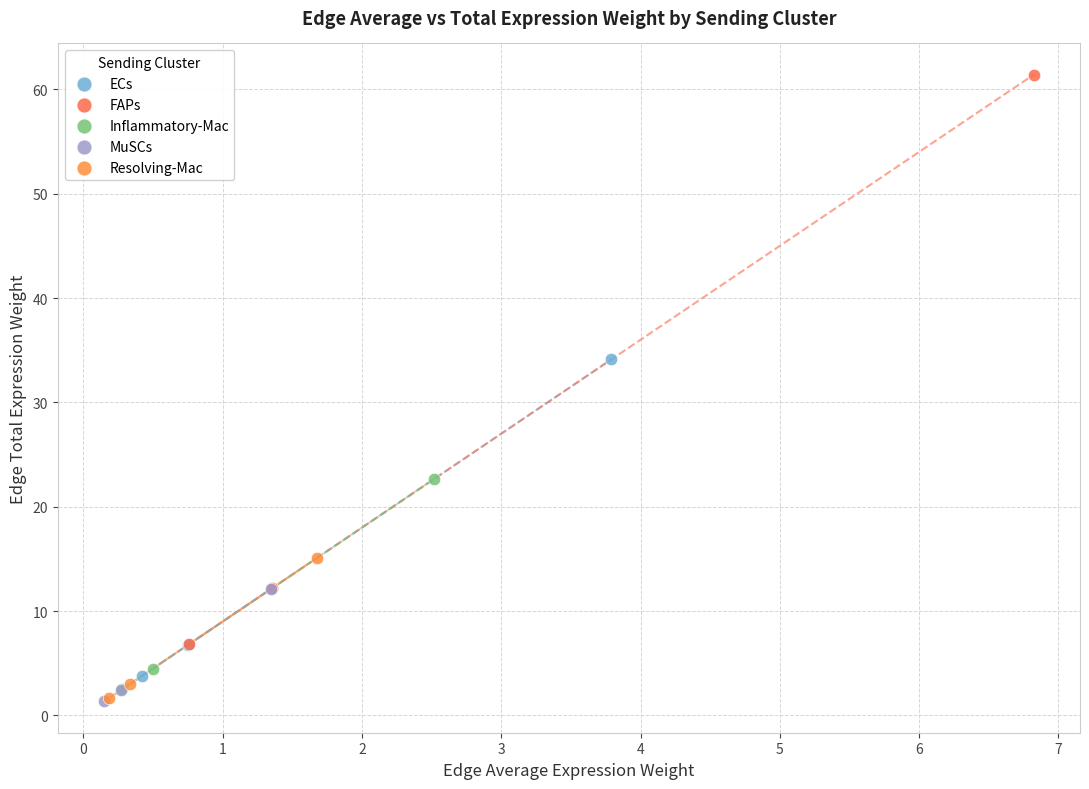

Which series has the largest Y range (max minus min)?

FAPs